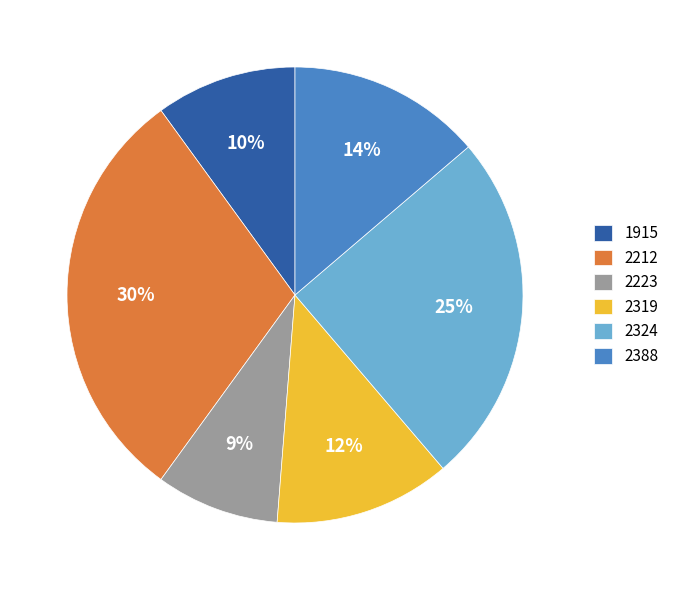

Does any single category account for the majority?

No